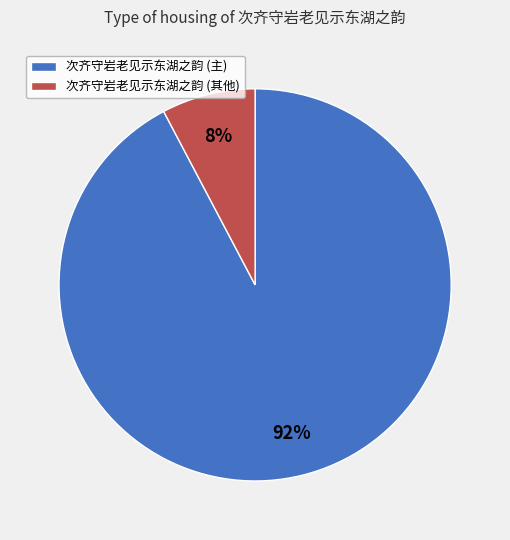

To the nearest percent, what portion does 次齐守岩老见示东湖之韵 (主) represent?

92%